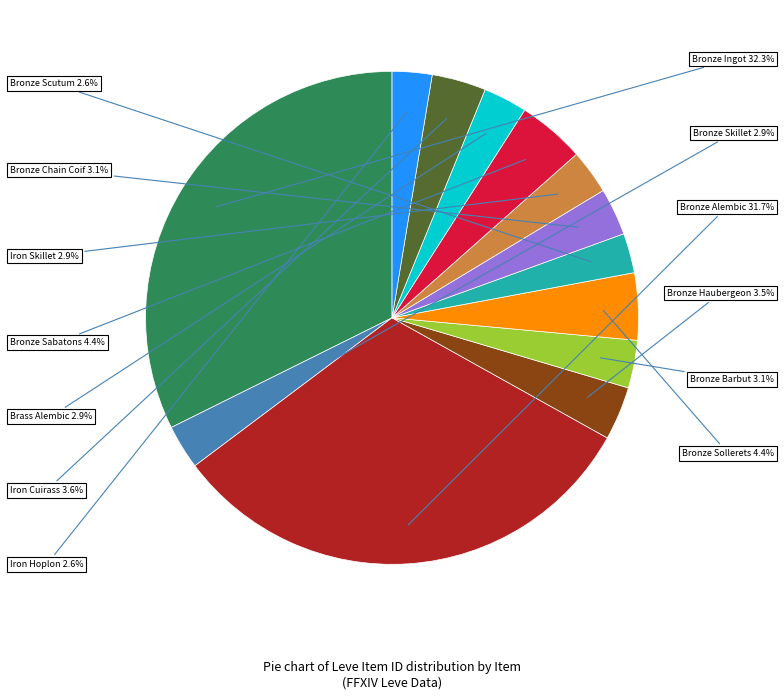

To the nearest percent, what is the difference between the Bronze Ingot and Iron Hoplon slice percentages?

30%